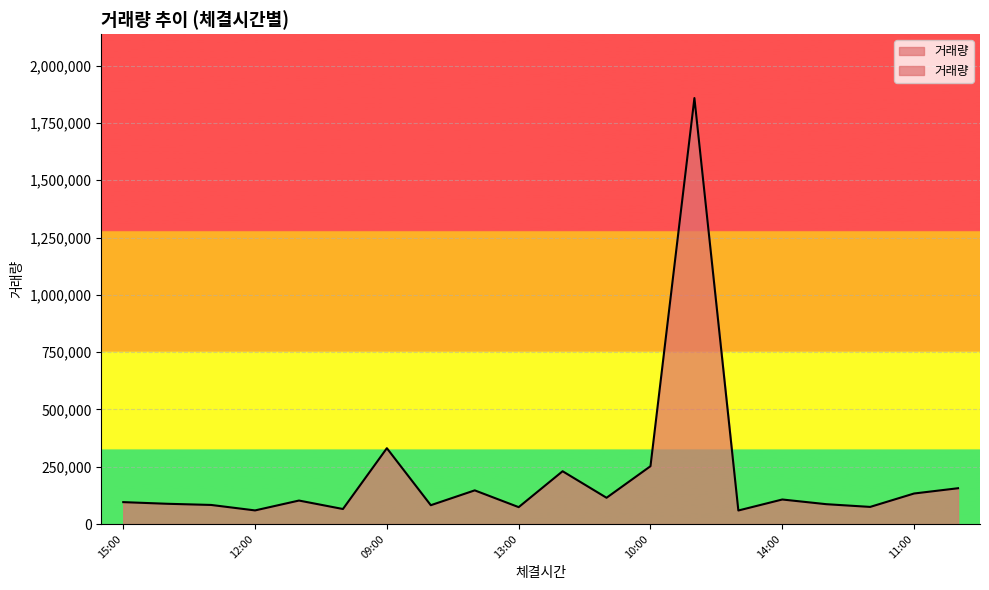

Where does the data first go above 102470?

09:00